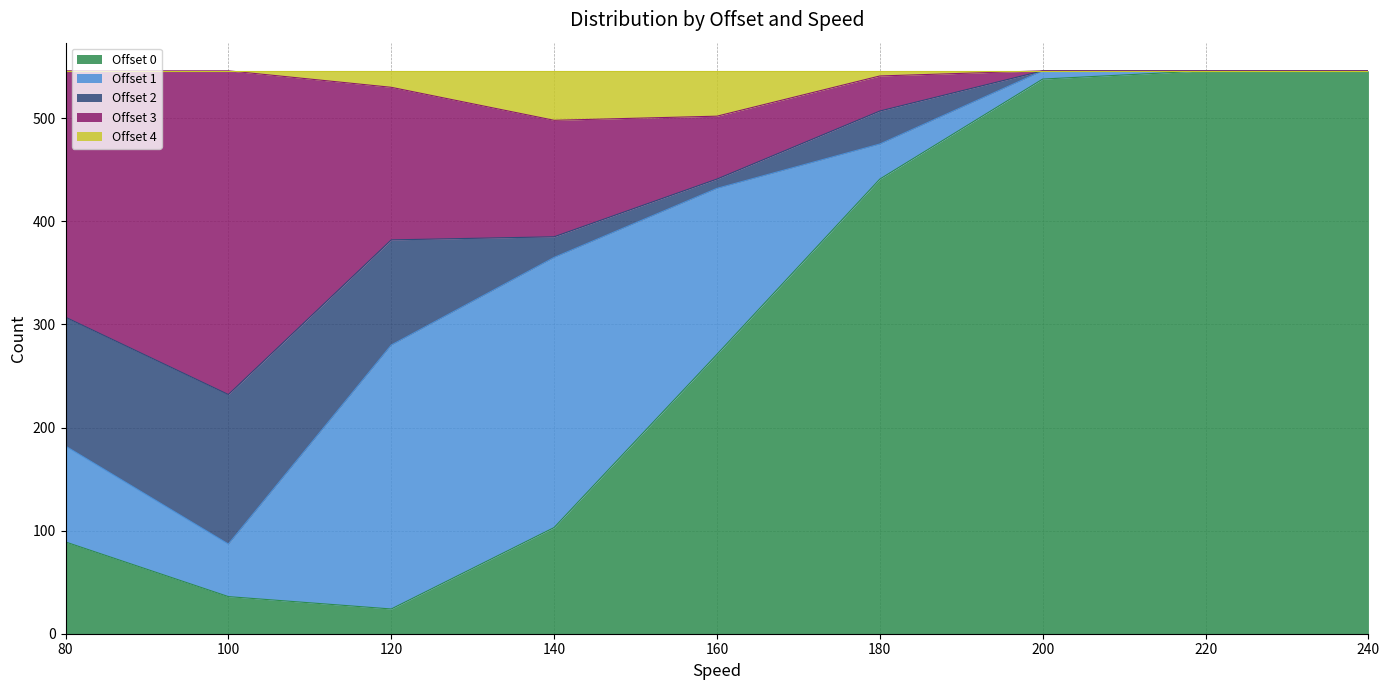

At which category does Offset 0 reach its first local valley?

120